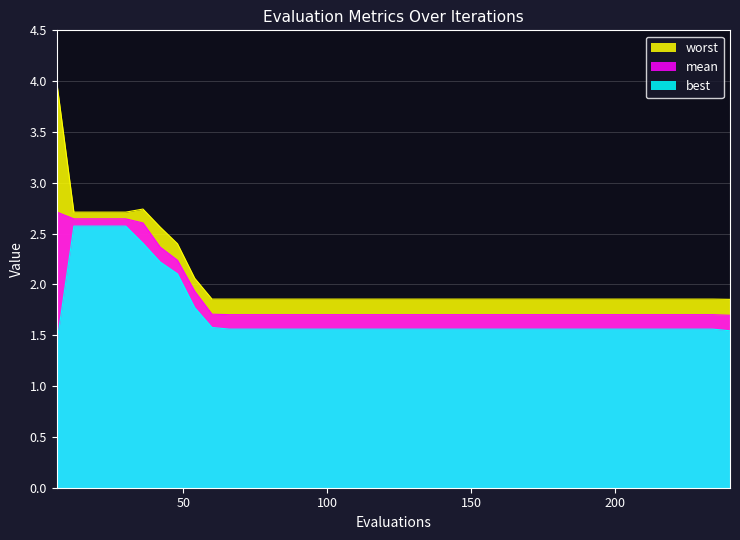

Which series has the largest range (max minus min)?

worst